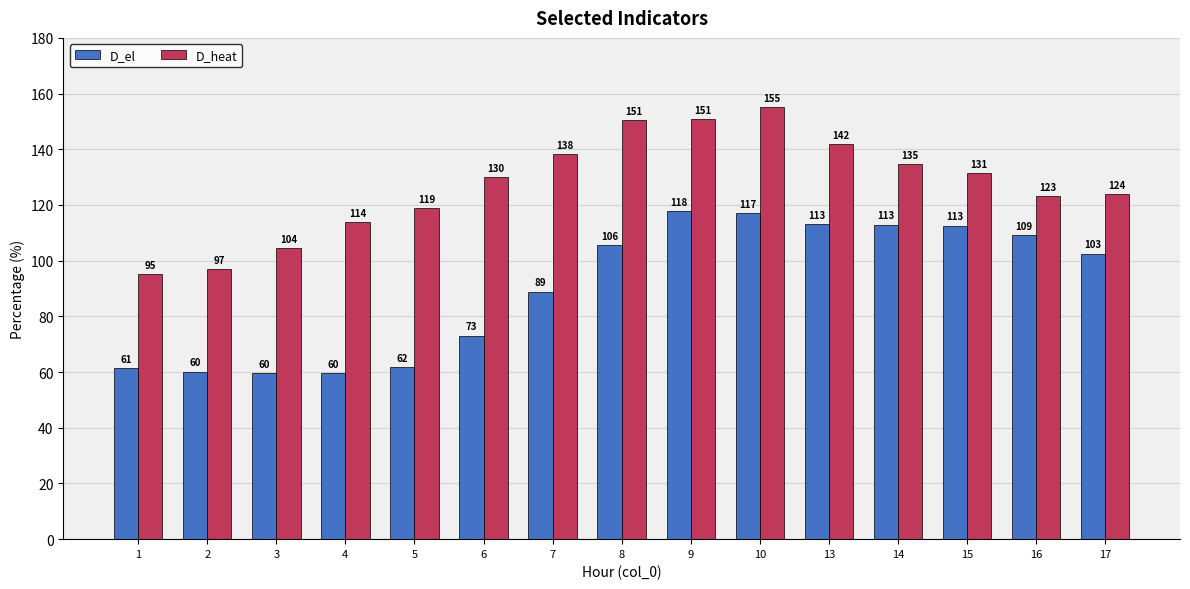

Does the chart contain stacked bars?

No